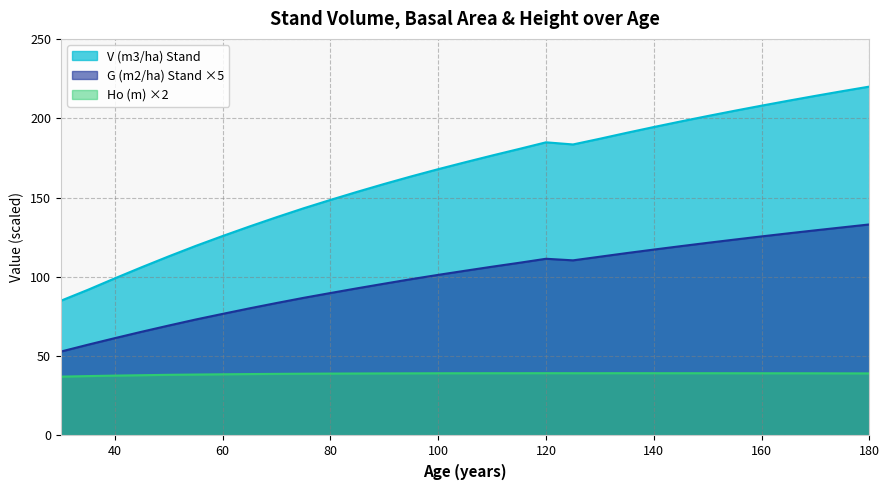

What is the greatest value displayed?

219.9